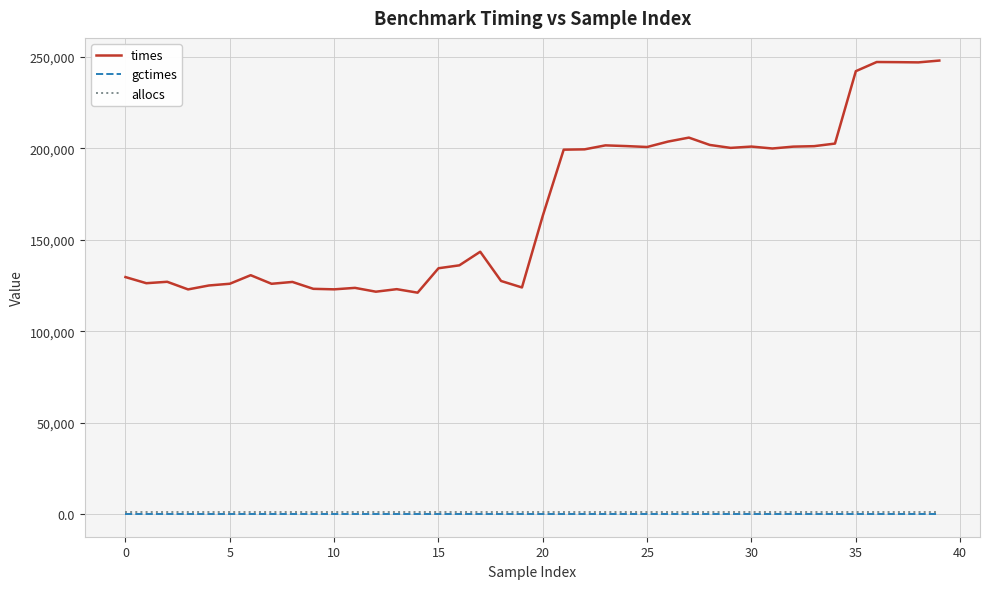

In times, how many points are lower than both neighbors (excluding endpoints)?

11